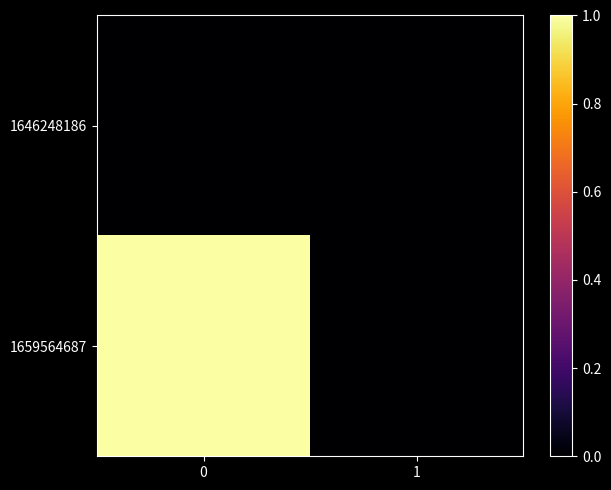

Reading right to left, transcribe all the data shown in this chart.

1646248186: 1=0	0=0
1659564687: 1=0	0=1